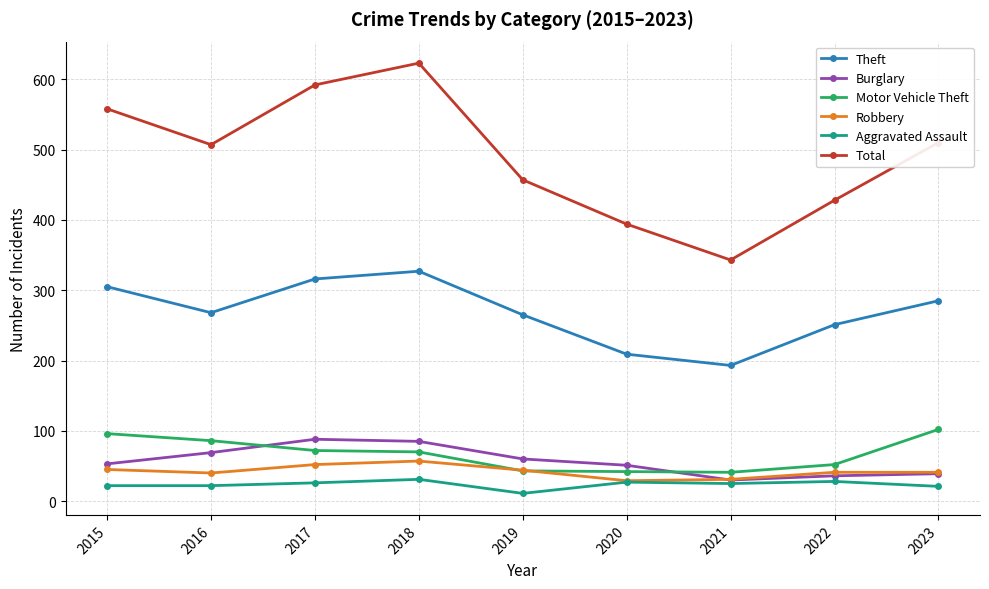

At which label does Theft reach its peak?

2018